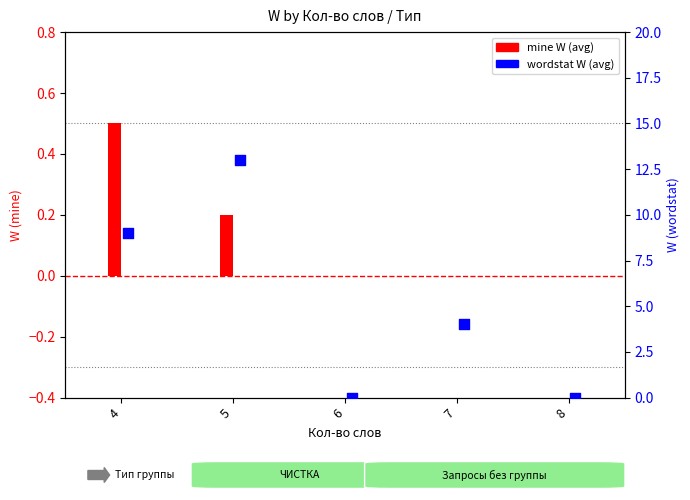

Which series contains the lowest Y value?

mine W (avg)